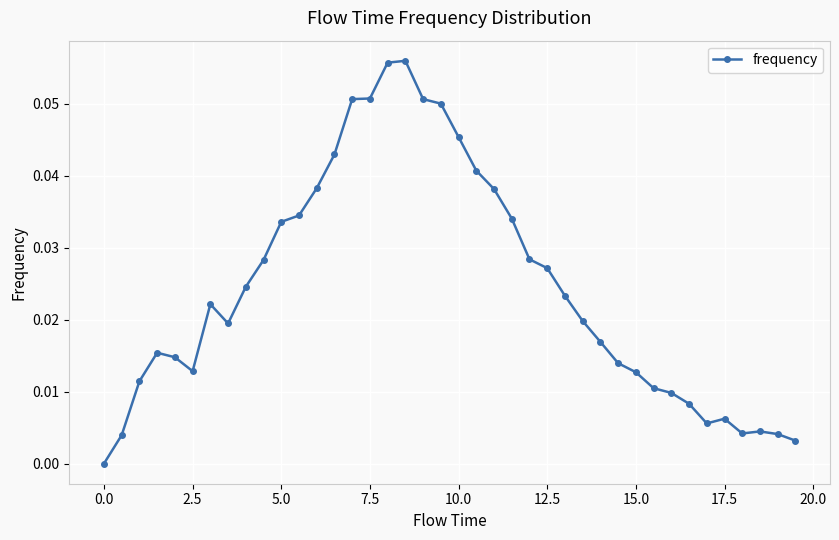

True or false: there are more than 0 points higher than both neighbors.

True